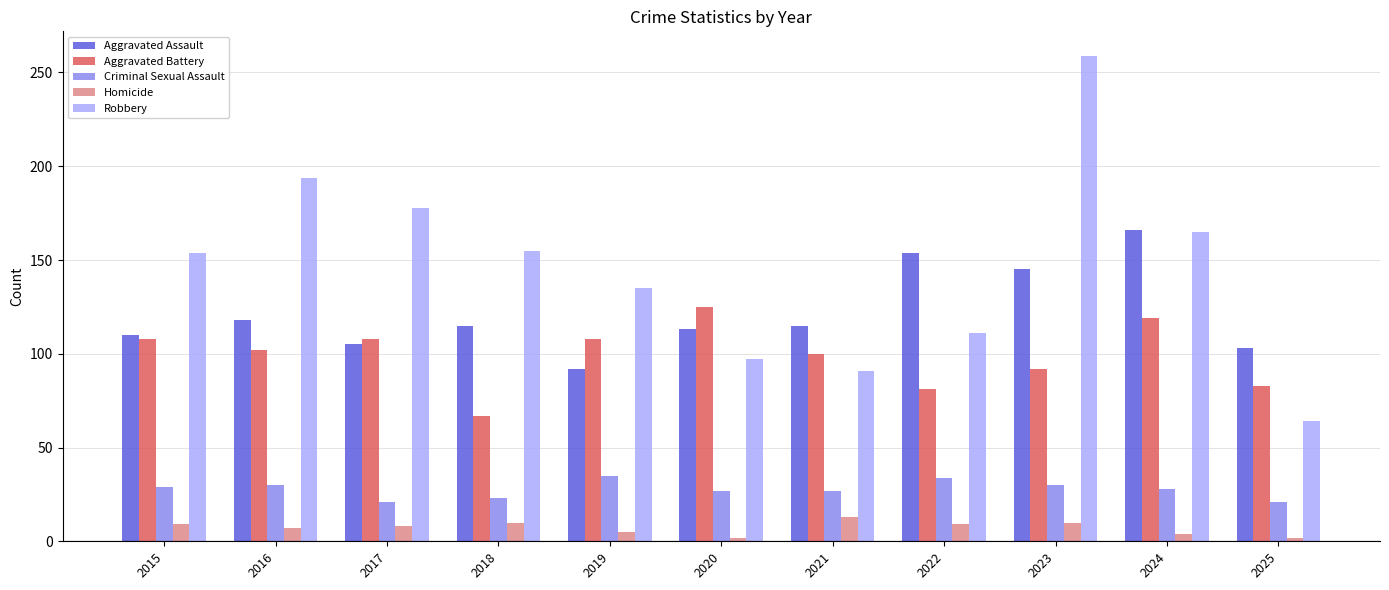

What is the value of the Aggravated Assault bar at the 5th from the left?

92